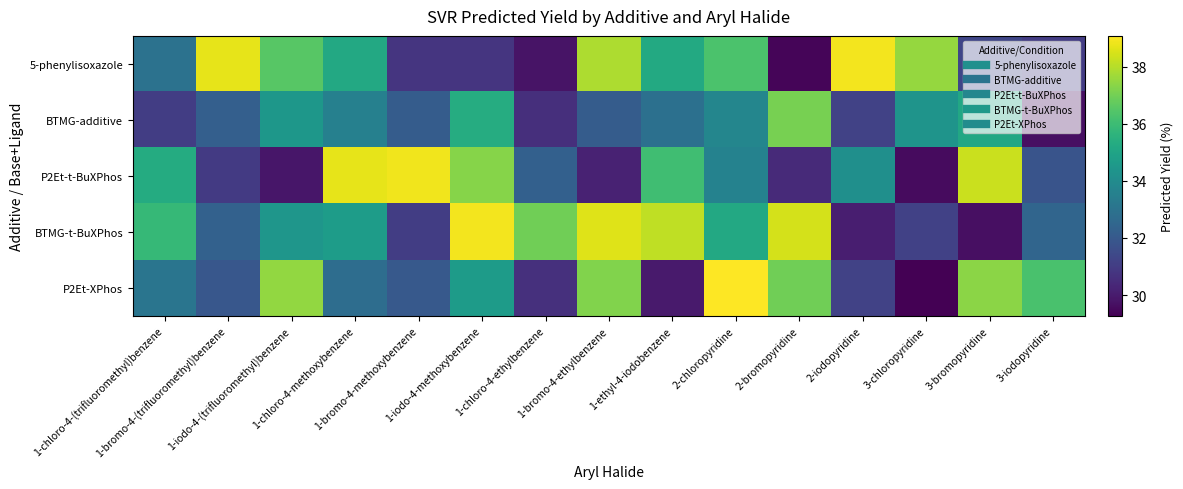

Count the number of data series in this chart.

5